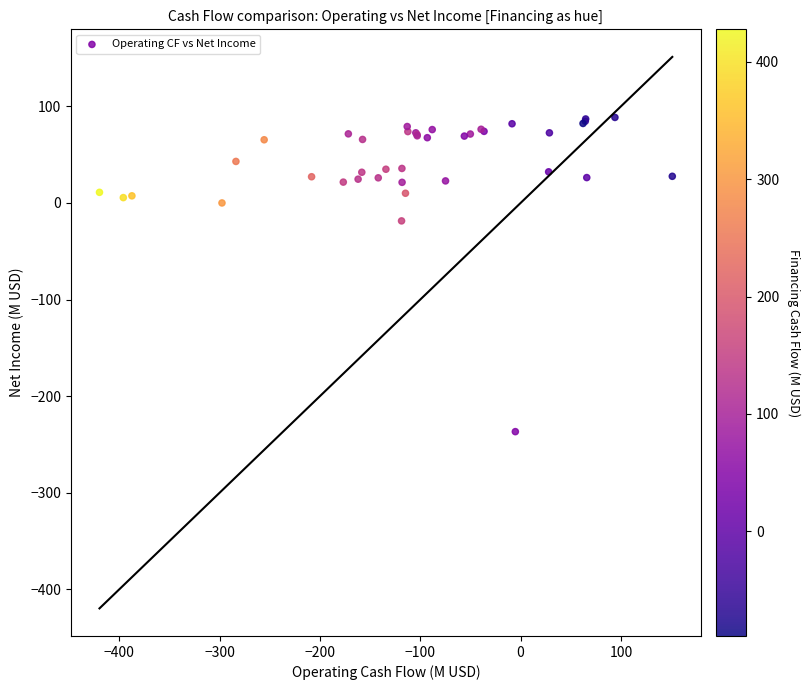

What Y value in the scatter plot is closest to -74?

-18.6